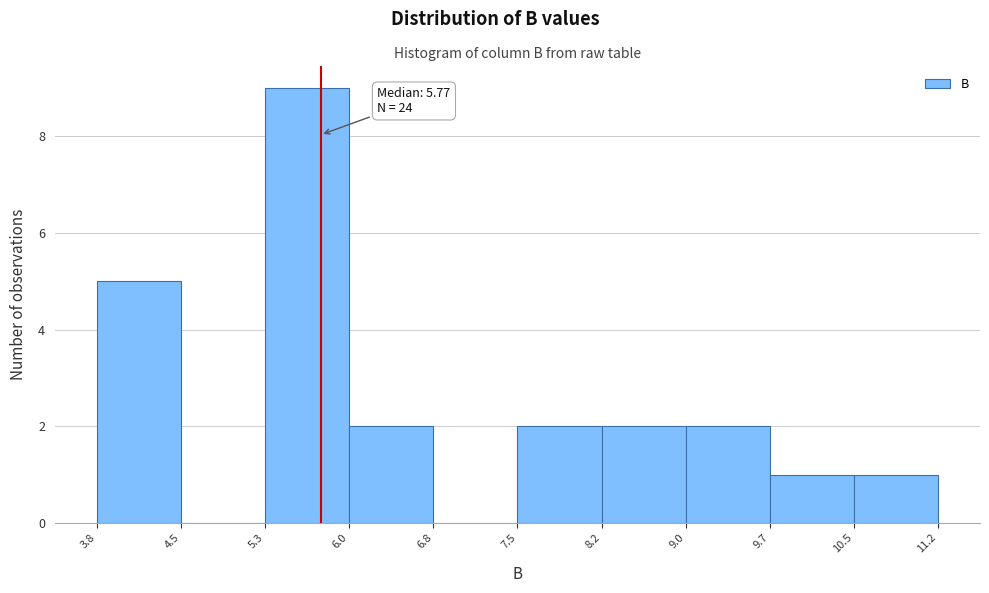

Which range on the x-axis has the tallest bar?

5.3 to 6.0